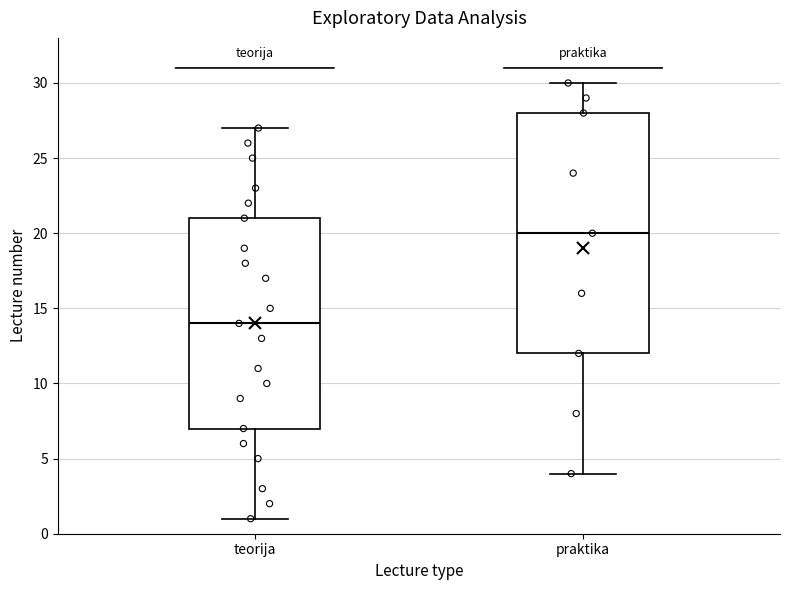

Reading left to right, transcribe this box plot: for each box, give where its median line is, the range the box spans, and where its two whiskers end, as read against the y-axis. The values are not printed on the chart, so give them approximately, as read against the axis.

teorija: median 14, box 7 to 21, whiskers 1 to 27
praktika: median 20, box 12 to 28, whiskers 4 to 30